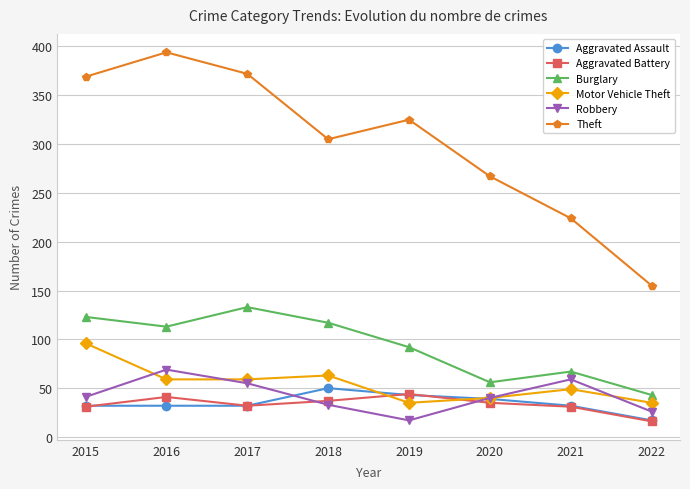

What is the smallest value displayed?

16